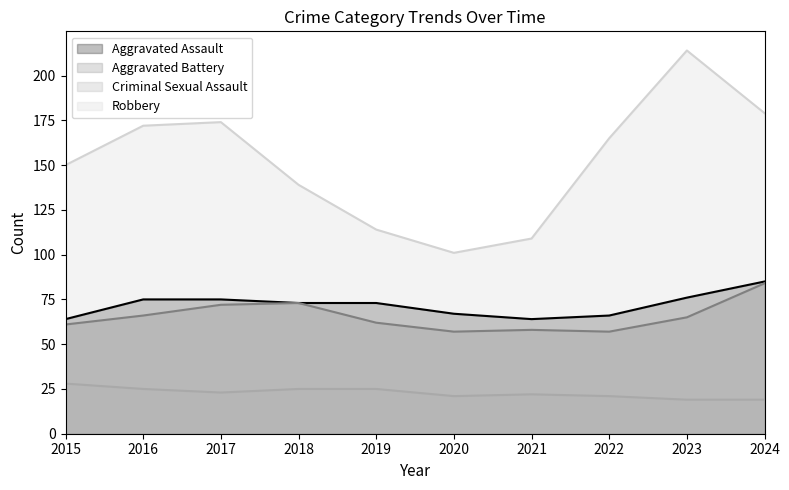

Which series has the largest total across all categories?

Robbery